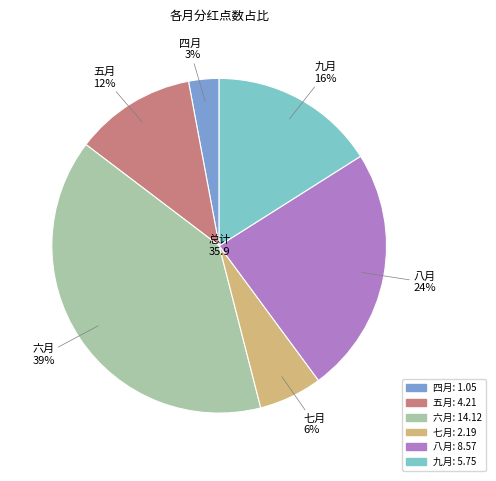

Between 九月 and 五月, which is larger?

九月